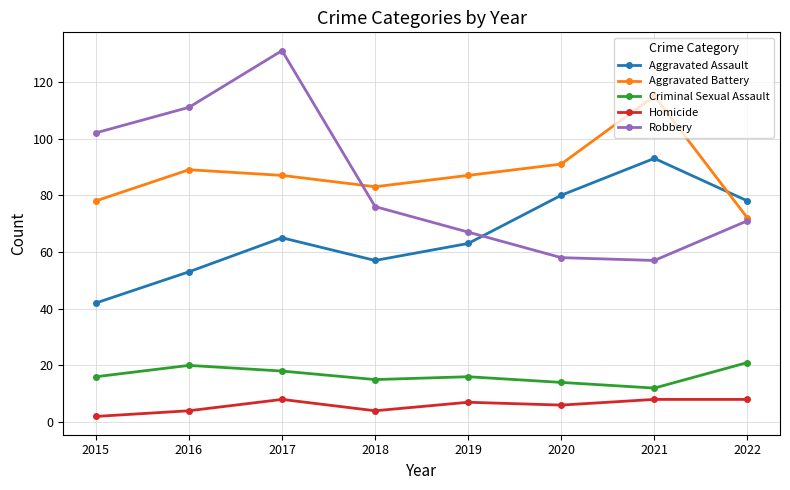

Which series has the widest spread of values?

Robbery